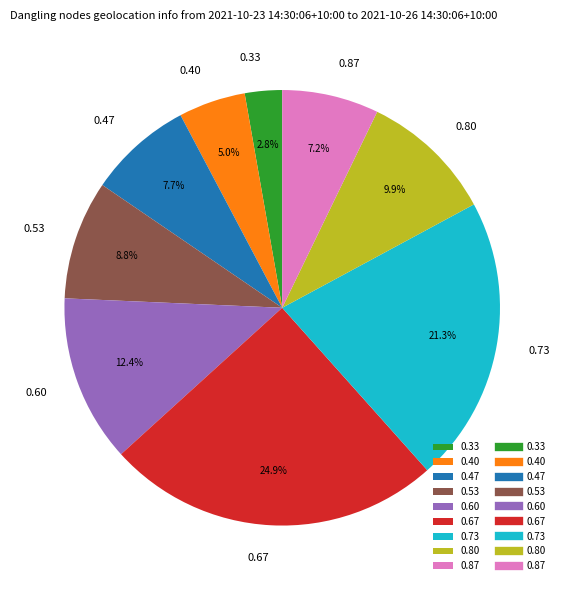

Count the number of slices in the pie.

9